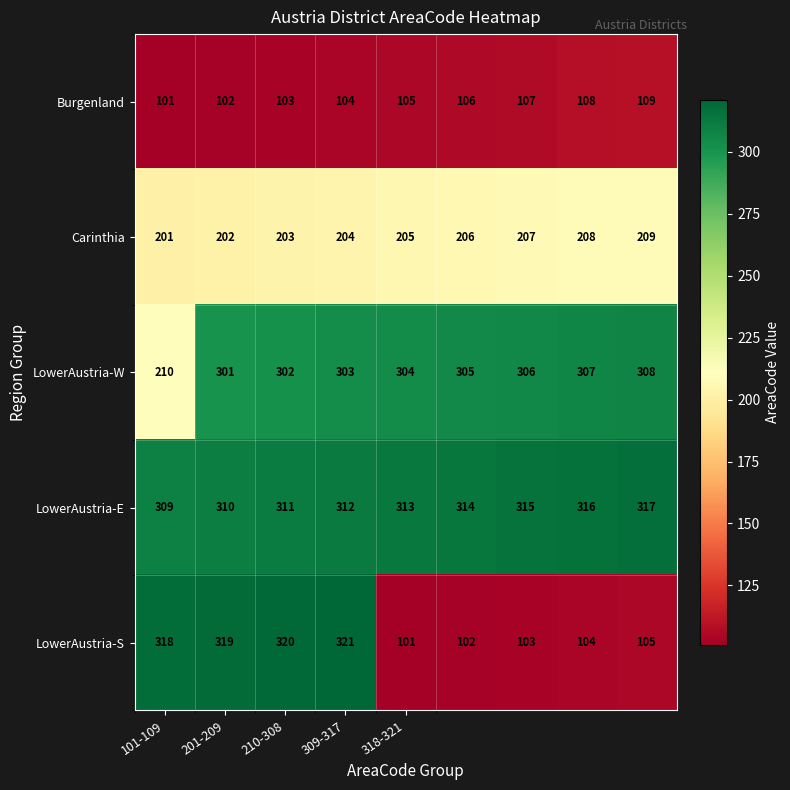

Which series has the largest range (max minus min)?

LowerAustria-S